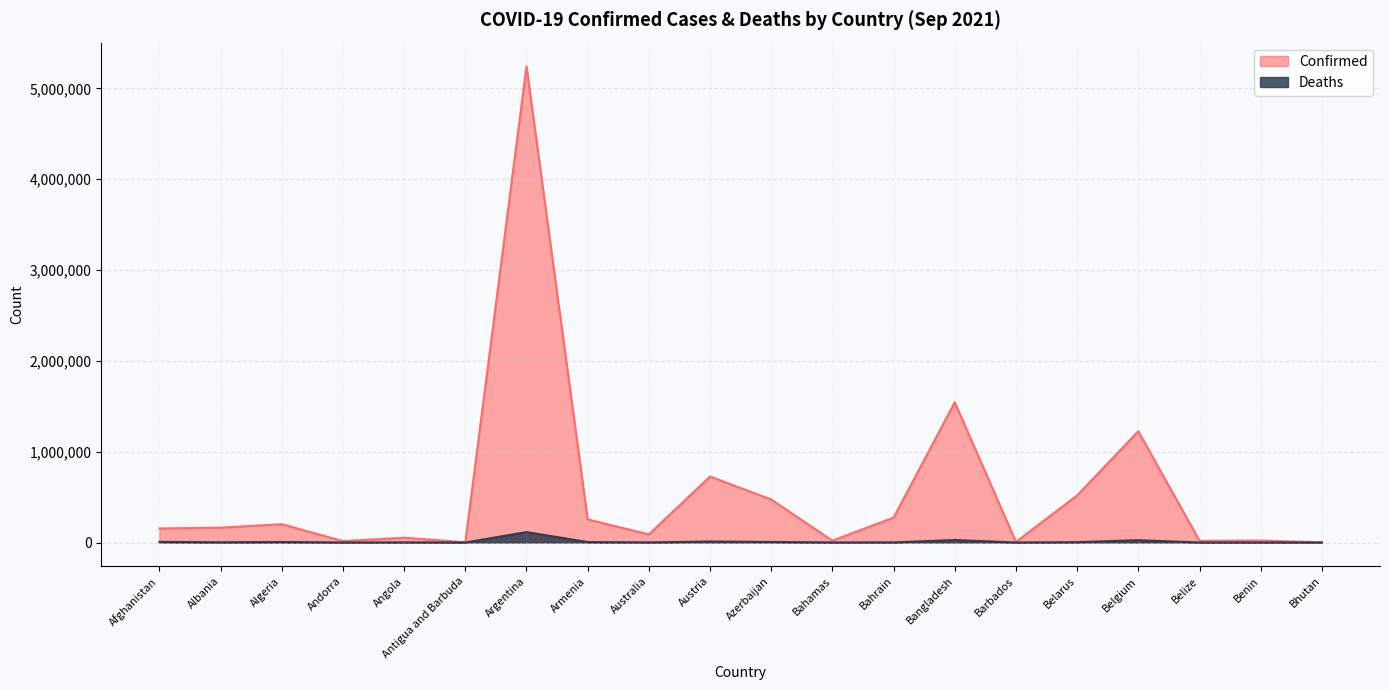

Reading left to right, list all the values displayed in this chart.

Confirmed: 154585	163404	201766	15140	52644	2603	5241394	254436	88710	726674	473459	20215	274383	1544238	6631	518369	1224885	18902	21450	2597
Deaths: 7199	2587	5709	130	1409	55	114518	5161	1178	10918	6327	510	1388	27251	59	4016	25517	395	146	3